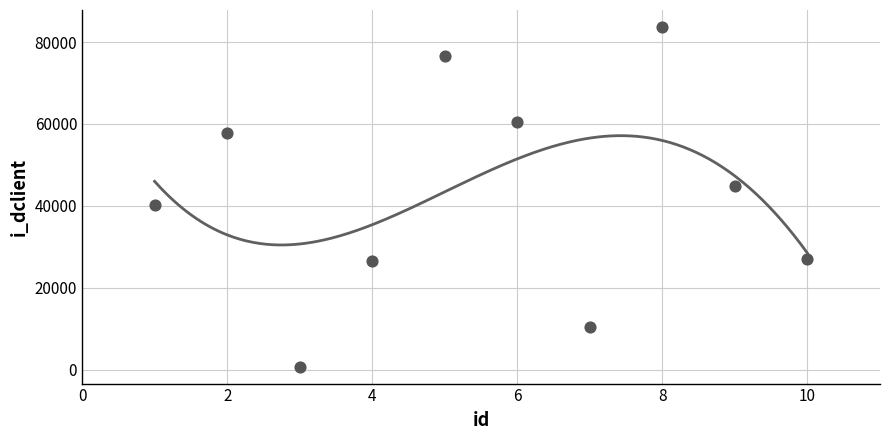

What is the change in value from 2 to 7?

-47552